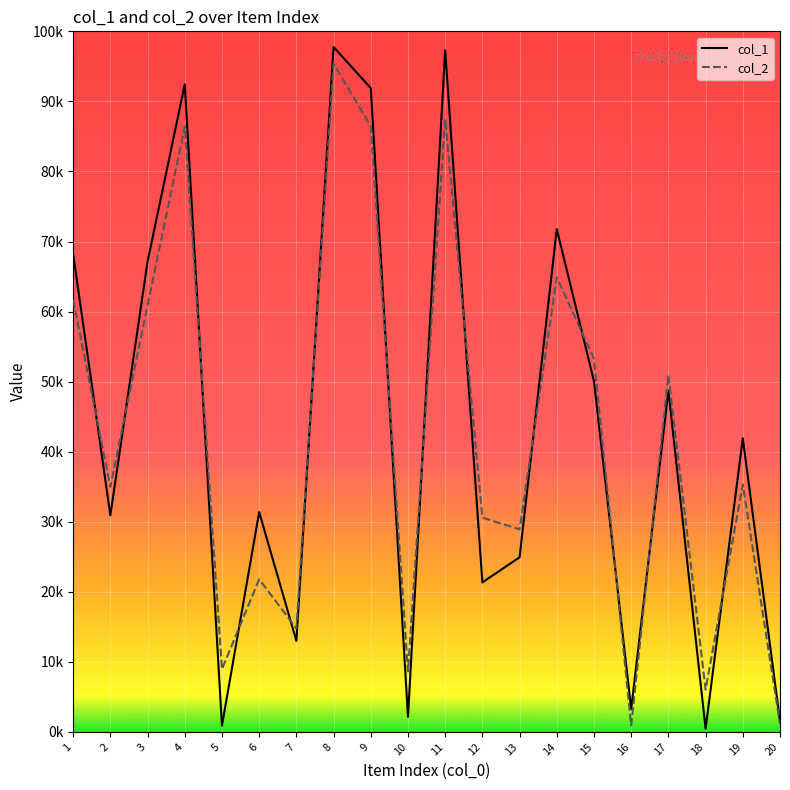

True or false: col_2 has a value of 88232 at 3.

False